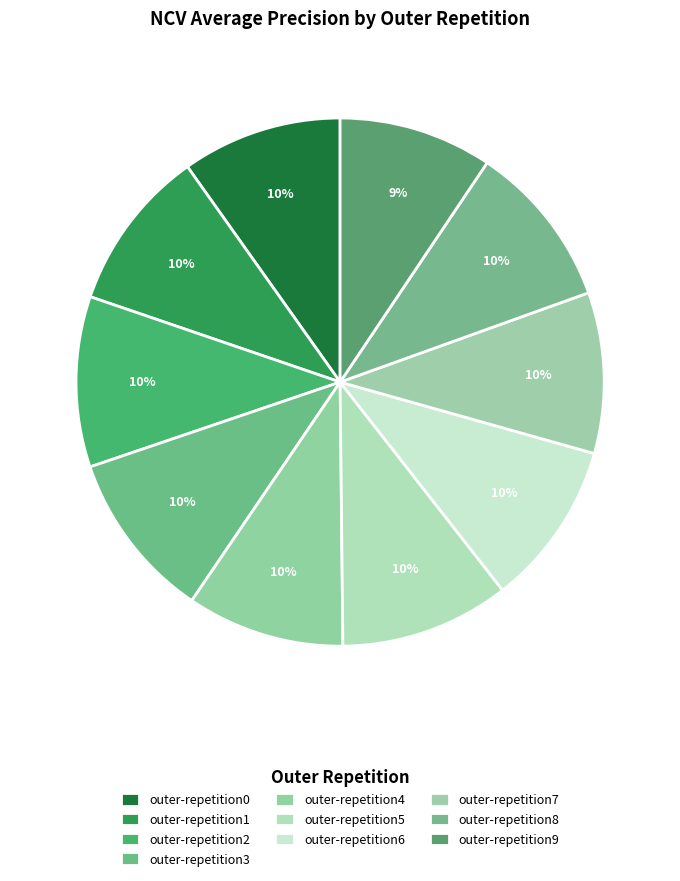

How many segments does this pie chart have?

10